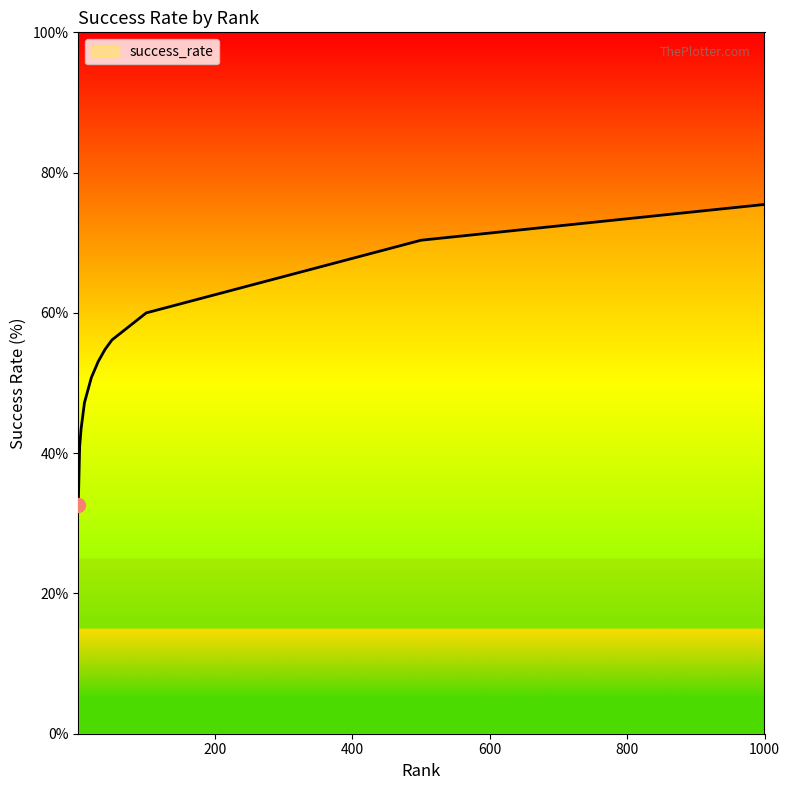

What is the maximum value shown in the chart?

75.5